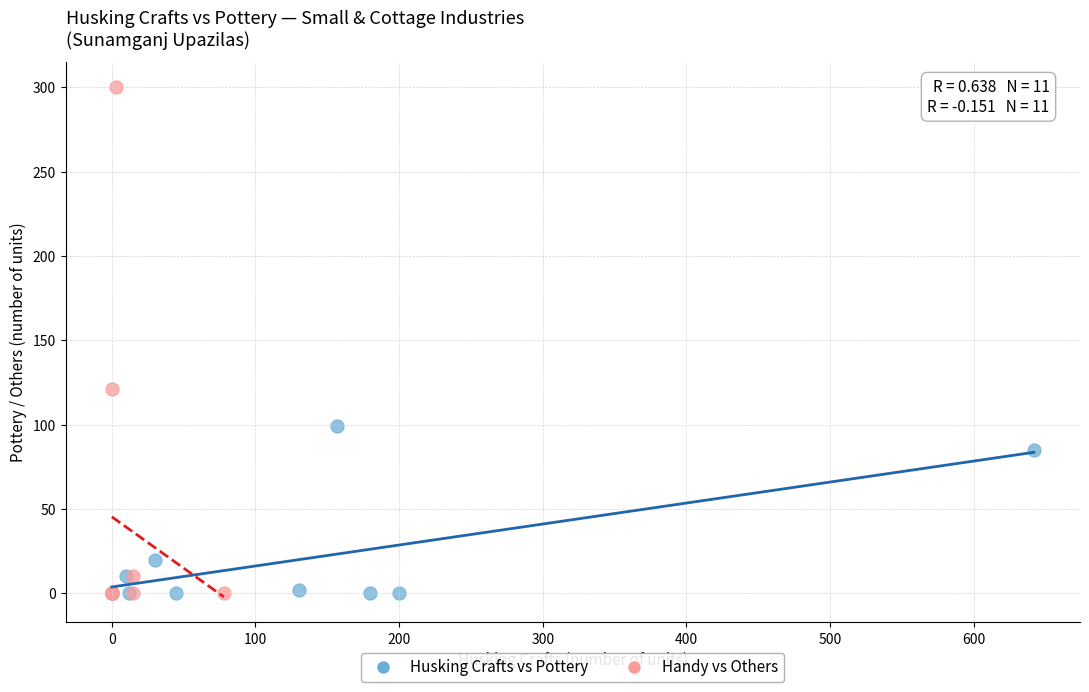

Which series reaches the maximum Y coordinate?

Handy vs Others